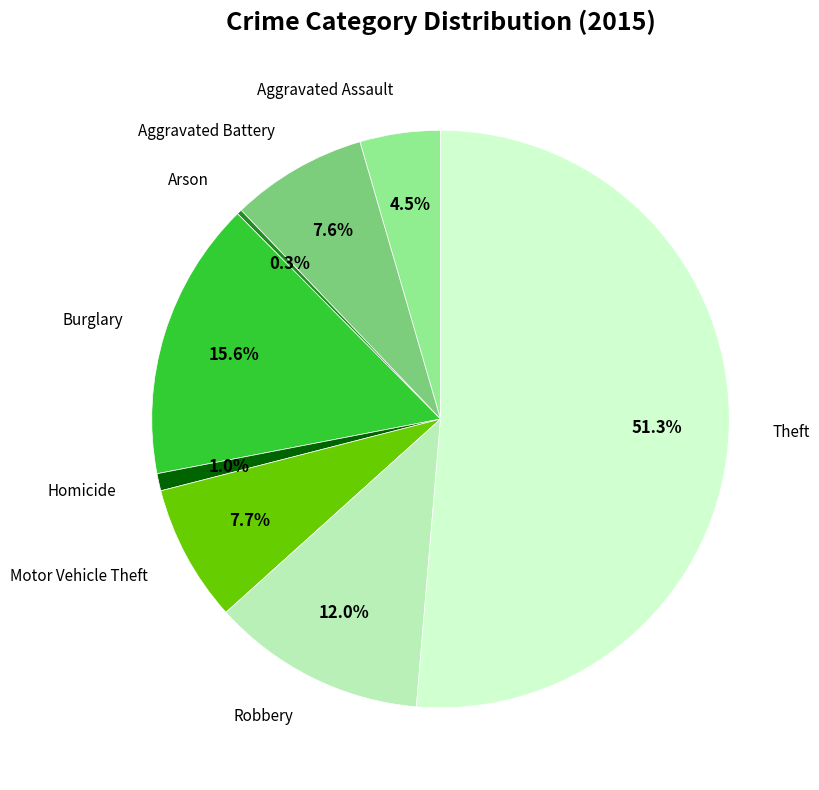

To the nearest percent, what is the difference between the Robbery and Burglary slice percentages?

4%